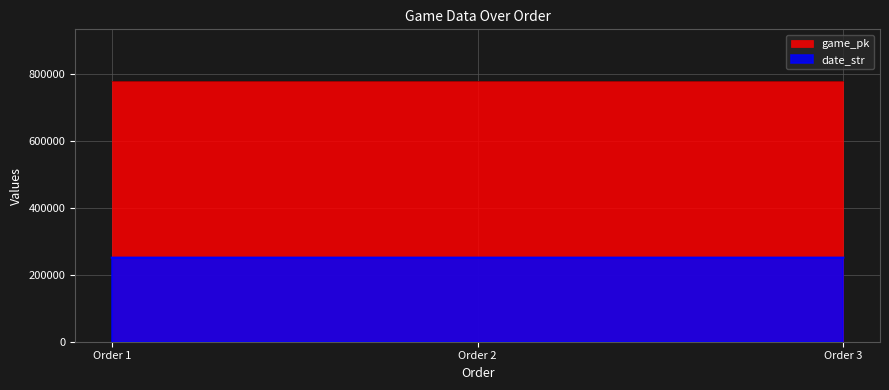

Where is game_pk nearest to the value 776643?

Order 2